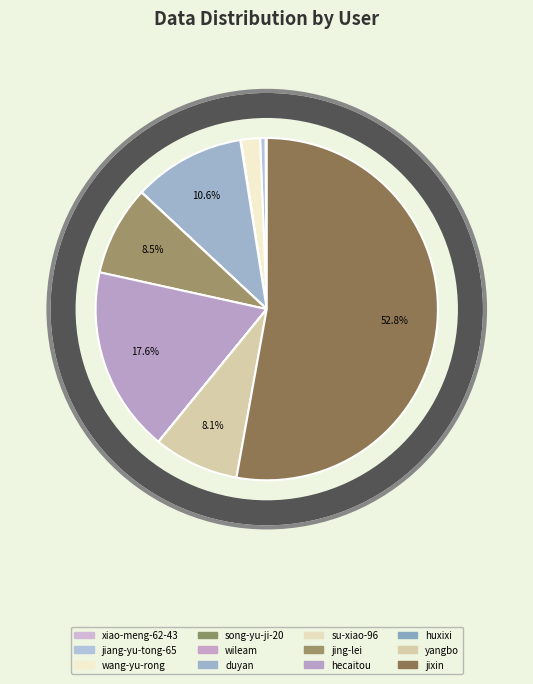

What is the majority slice?

jixin